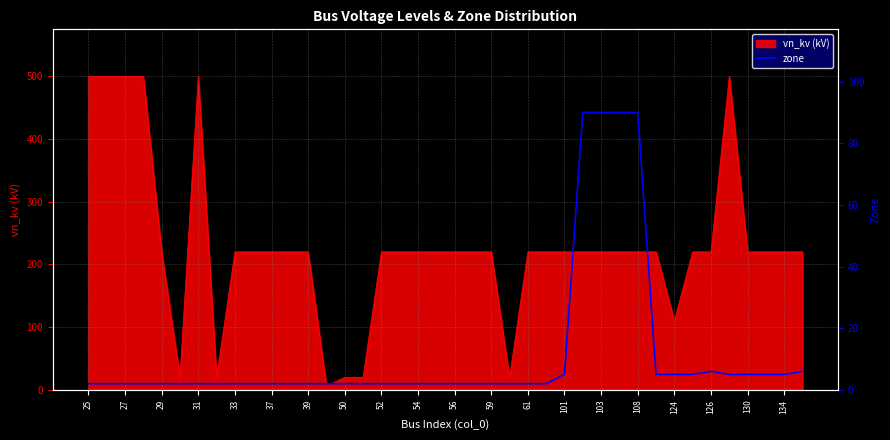

The vn_kv (kV) series shows 379.8 at 39. True or false?

False